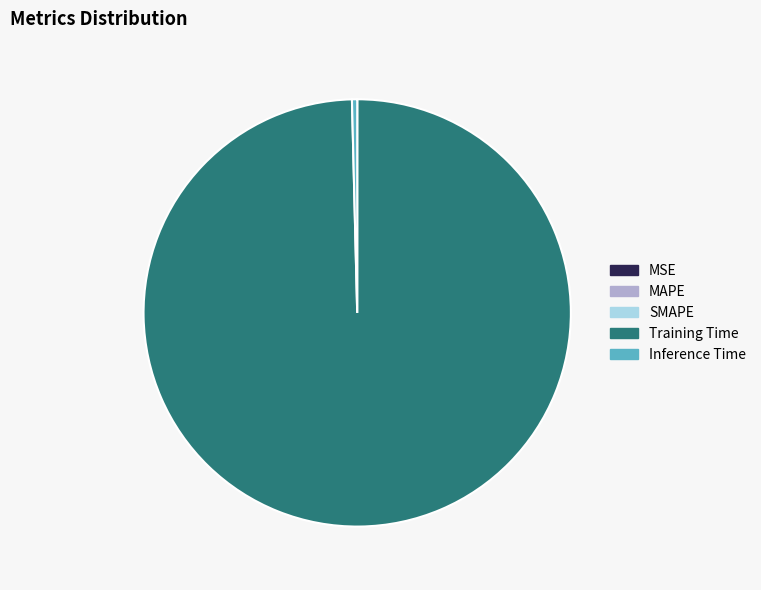

The Inference Time slice represents 0% of the pie. True or false?

True